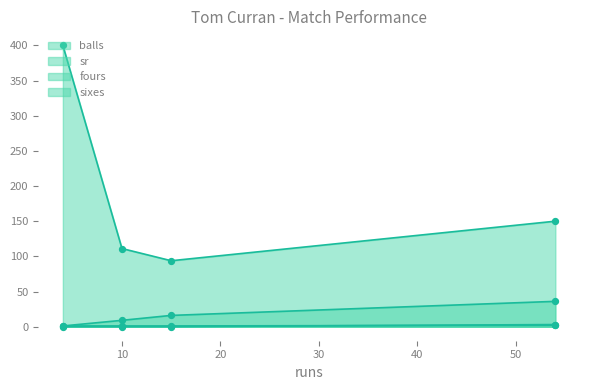

How many lines are shown in the chart?

4